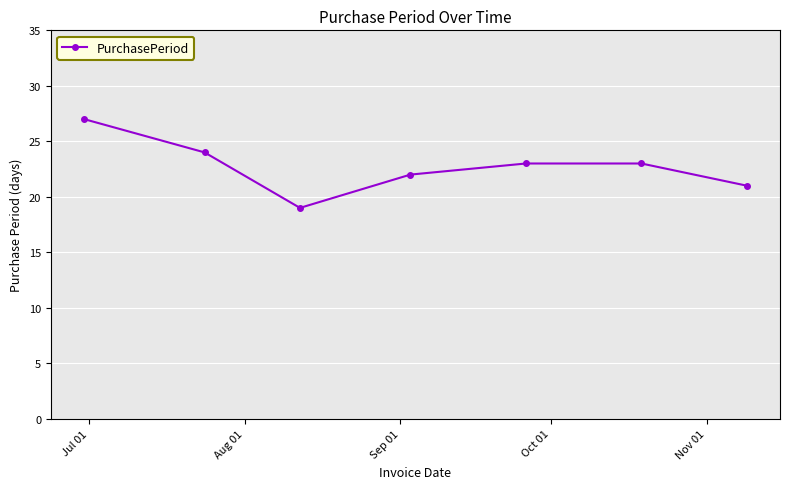

What is the difference between the maximum and minimum values?

8